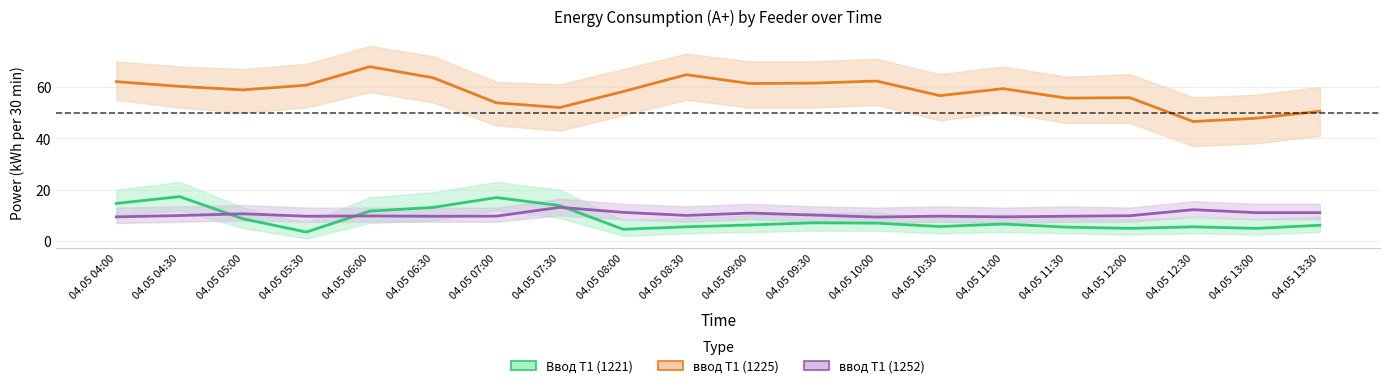

True or false: ввод Т1 (1225) has a value of 67.9 at 04.05 06:00.

True